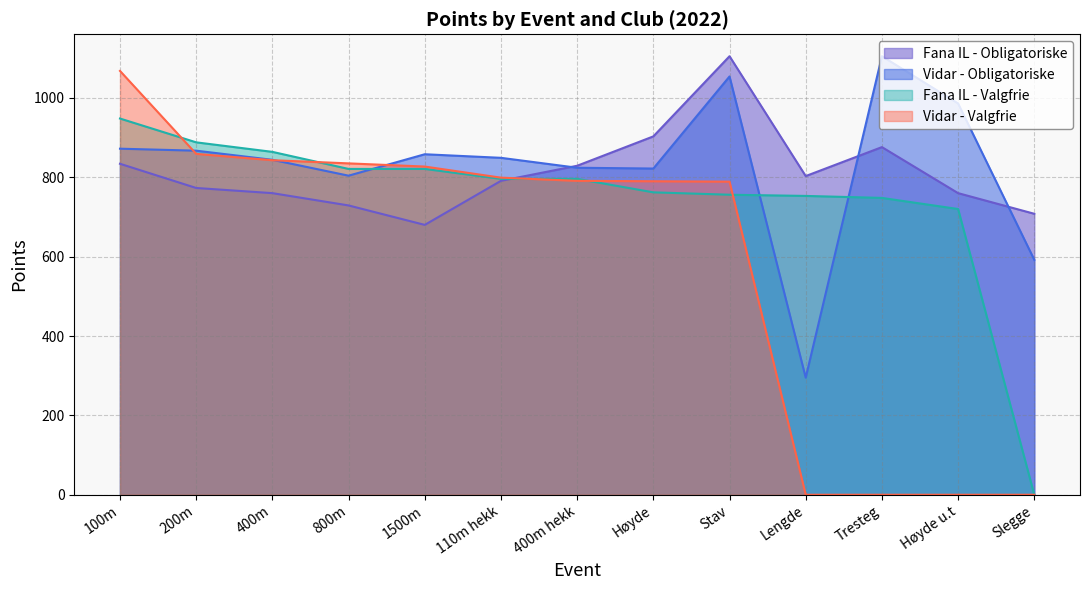

Which series changed the most between 100m and 110m hekk?

Vidar - Valgfrie